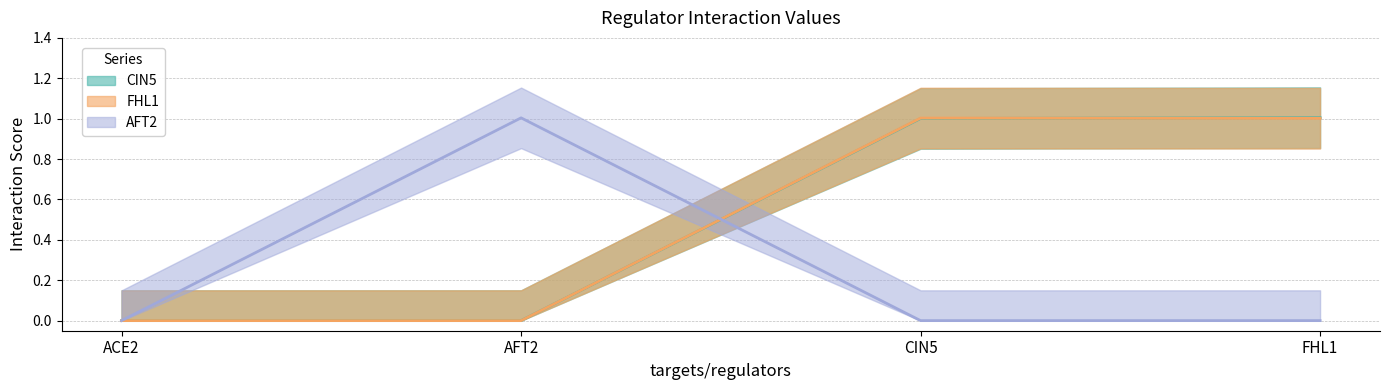

What is the sum of the CIN5 values at CIN5 and ACE2?

1.0